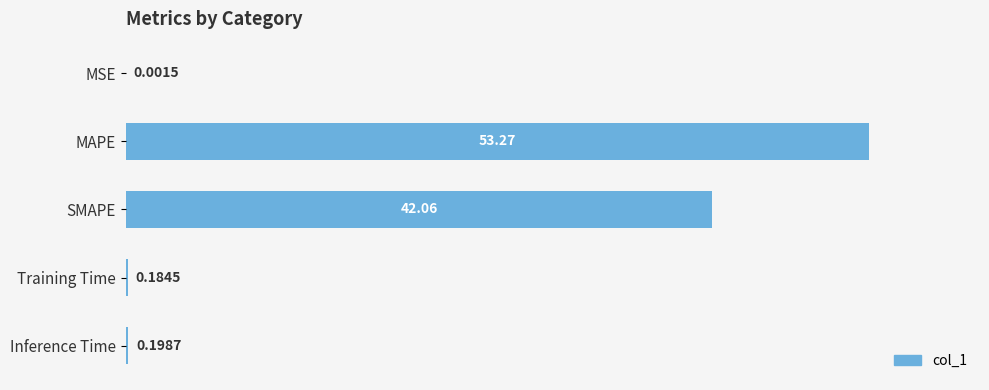

Which has a higher value, MSE or MAPE?

MAPE